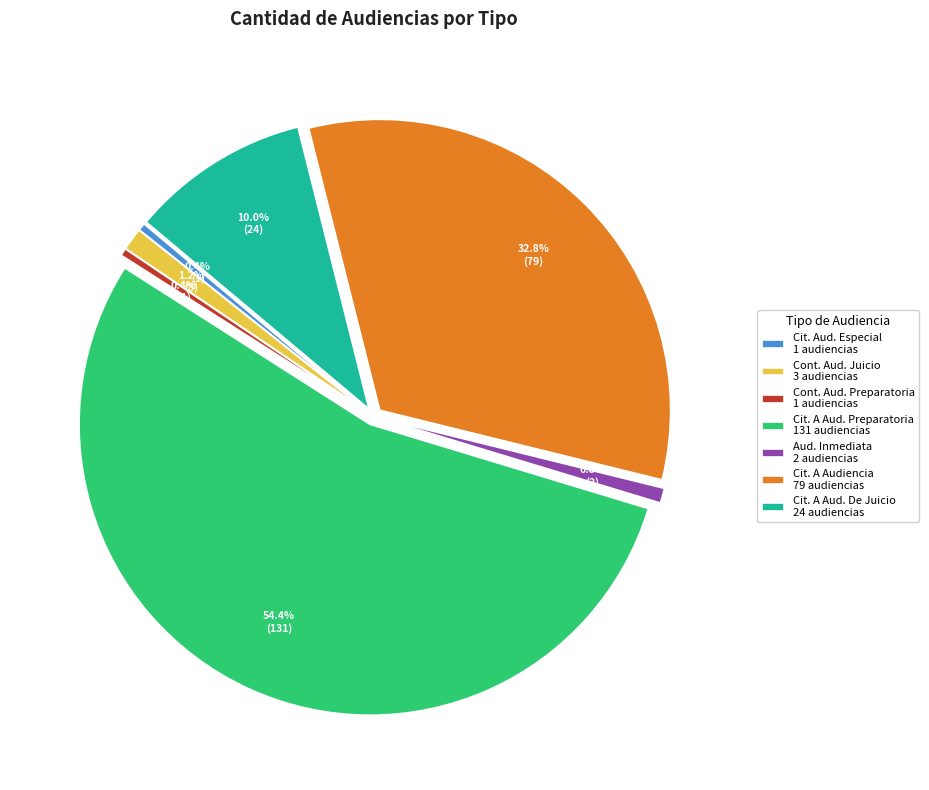

Do Aud. Inmediata 2 audiencias and Cit. A Aud. Preparatoria 131 audiencias together represent more than half of the pie?

Yes